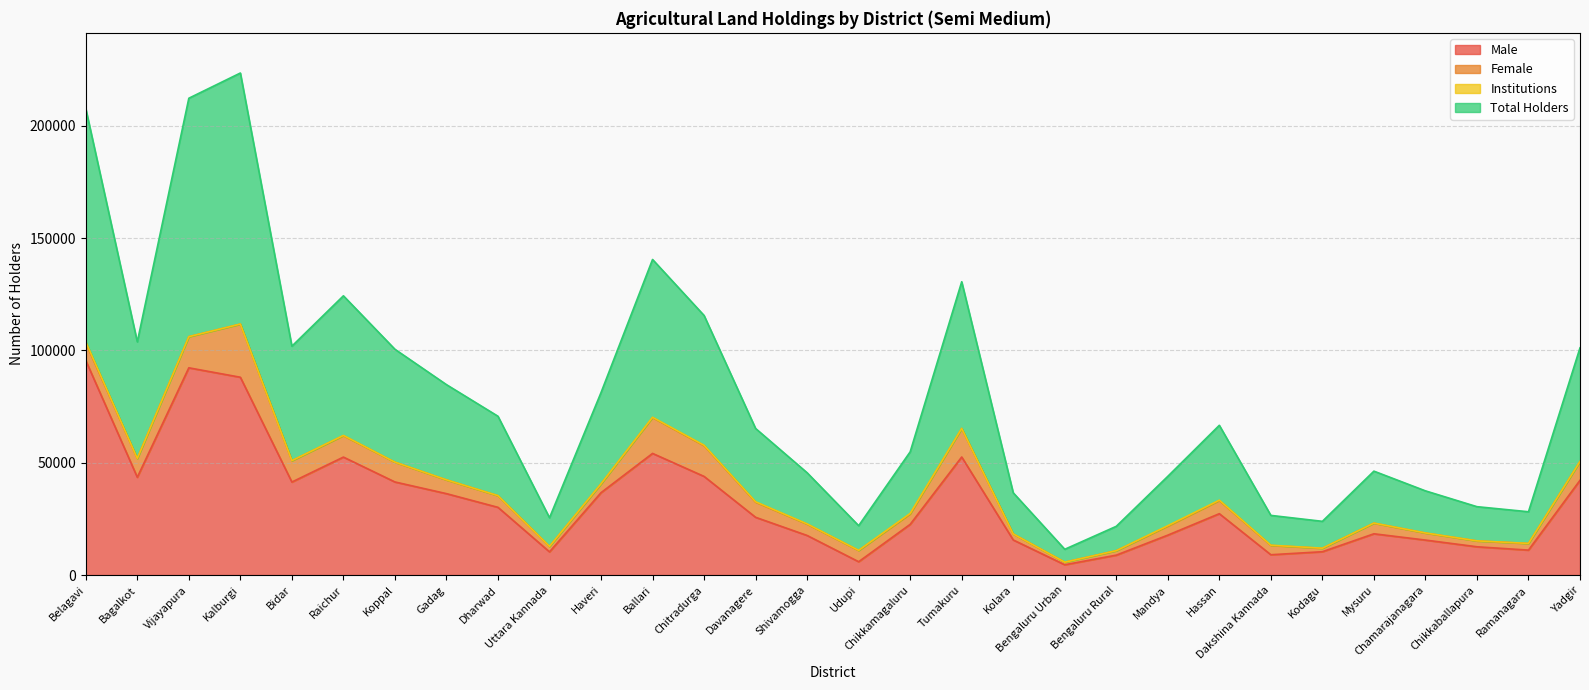

Which series changed the most between Koppal and Ramanagara?

Total Holders